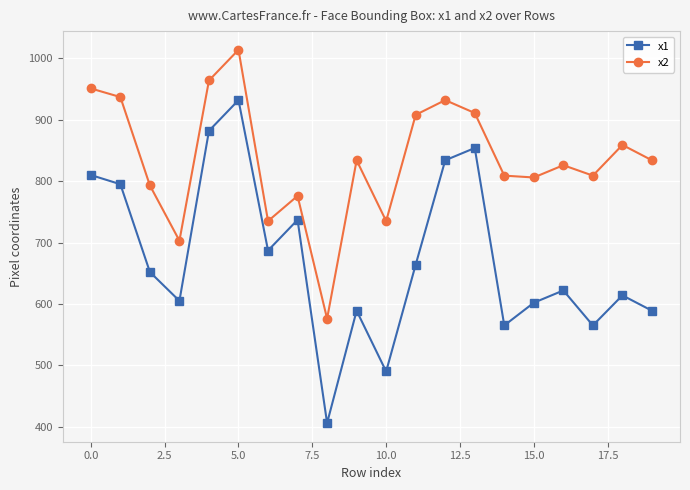

What is the difference between the maximum and minimum values in the x2 series?

438